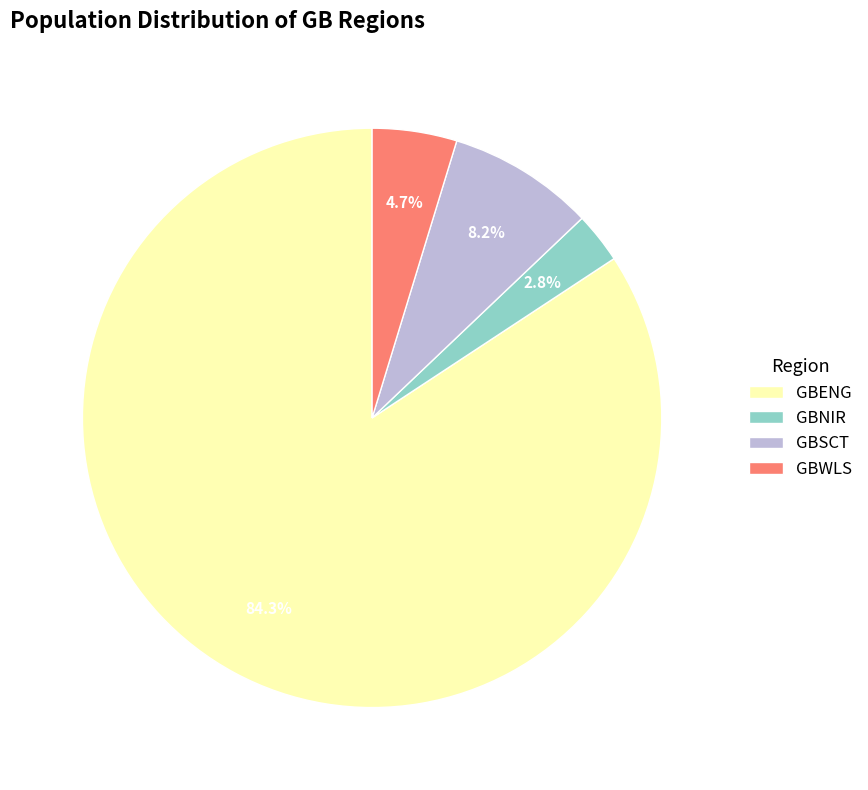

Which category has the smallest portion of the pie?

GBNIR